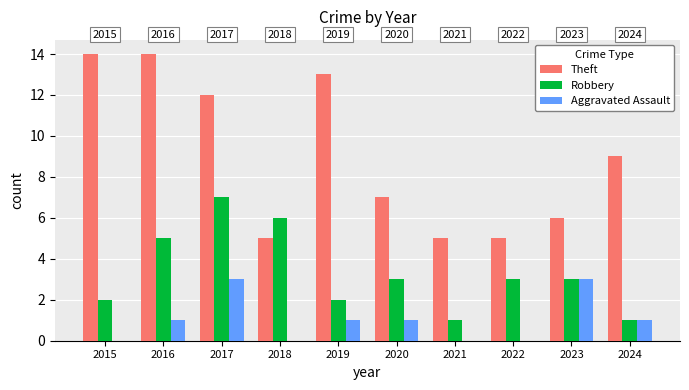

At which label is Theft closest to 9?

2024